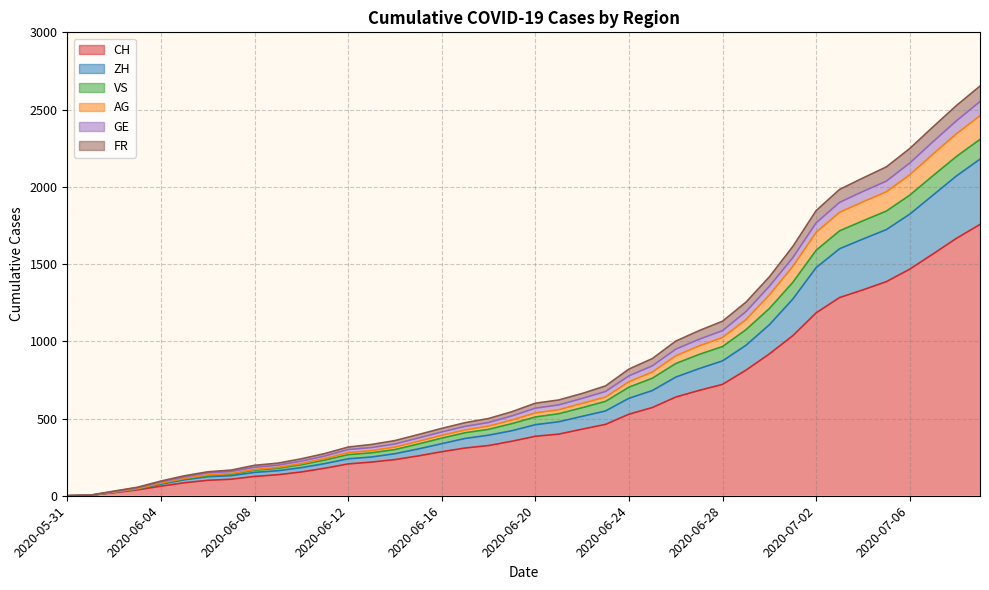

What position from the left is 2020-06-20?

21